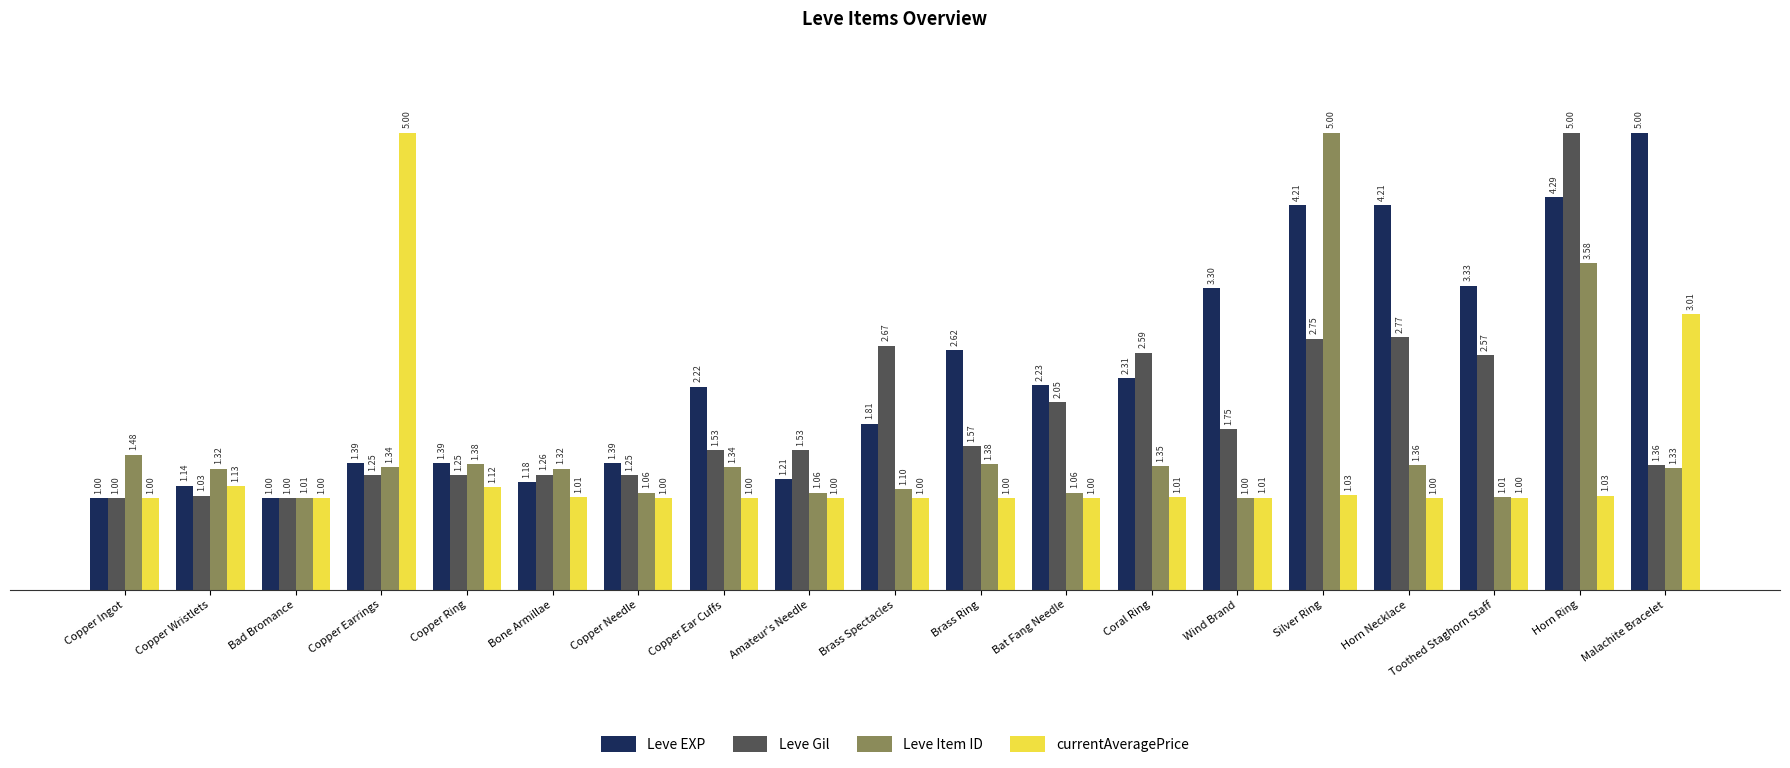

Are the bars grouped side by side (vs. stacked)?

Yes